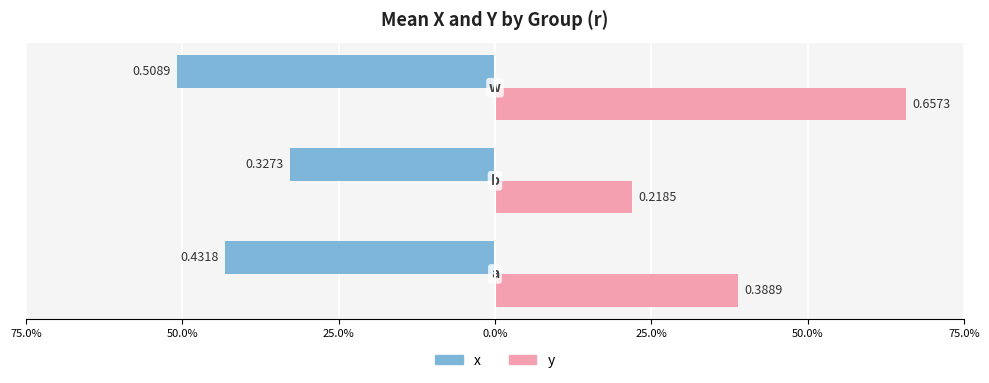

Reading right to left, transcribe all the data shown in this chart.

x: 25.0%=-0.5	50.0%=-0.3	75.0%=-0.4
y: 25.0%=0.7	50.0%=0.2	75.0%=0.4